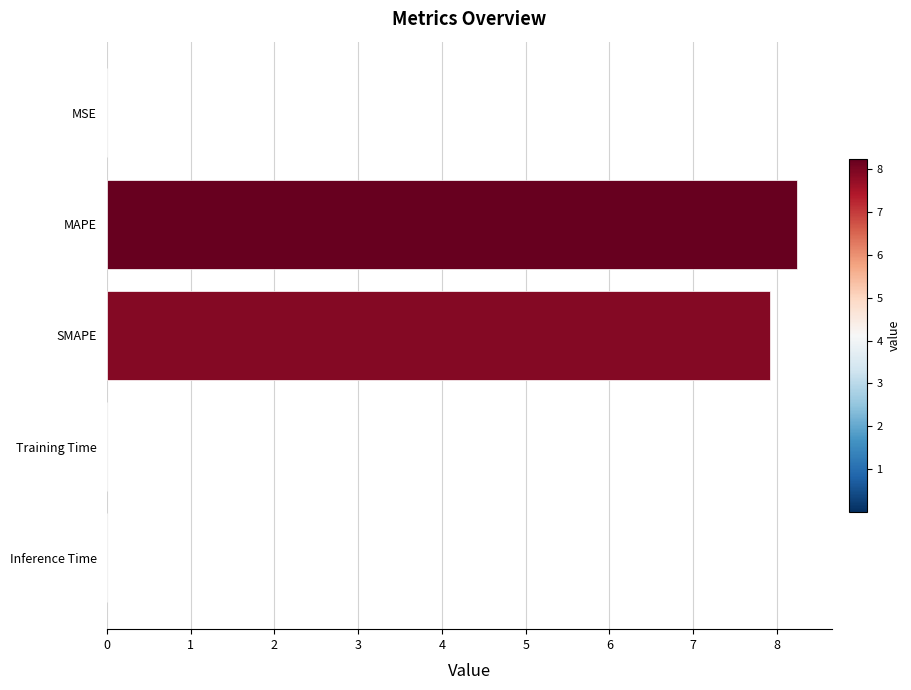

What value does the data have at MAPE?

8.2